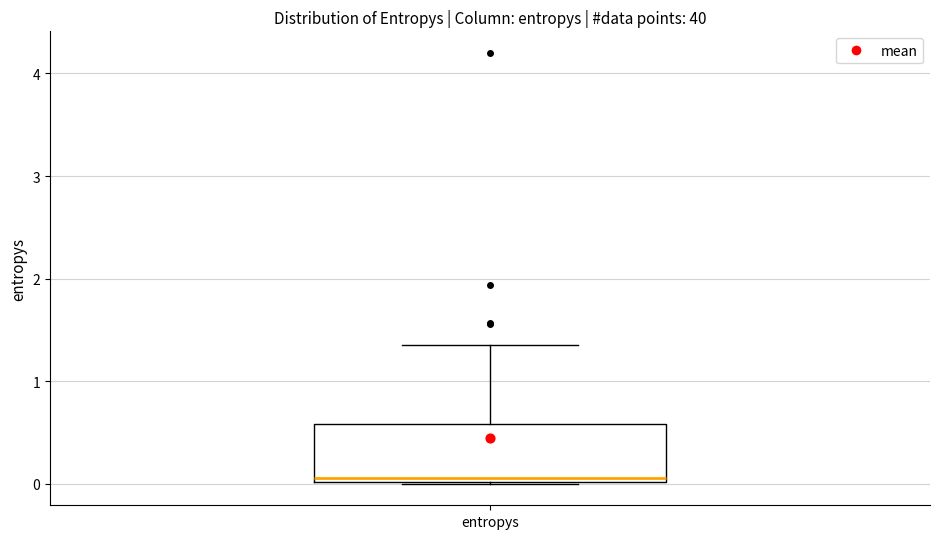

Read this box plot against the y-axis: the position of the median line, the range covered by the box, and the ends of both whiskers. The values are not printed on the chart, so give them approximately, as read against the axis.

median 0.1, box 0.0 to 0.6, whiskers 0.0 to 1.4